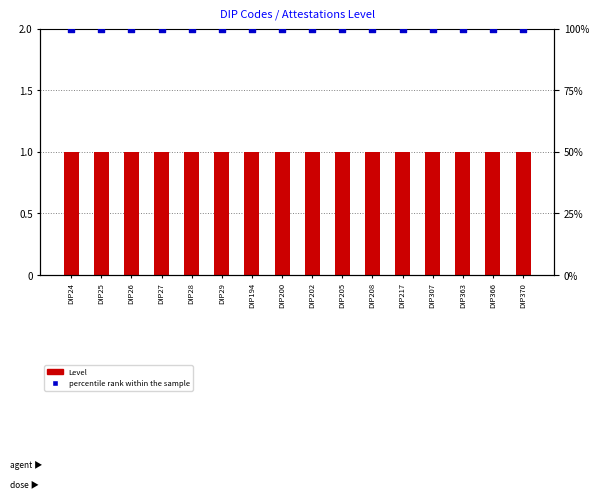

What is the total value across all series at DIP28?

101